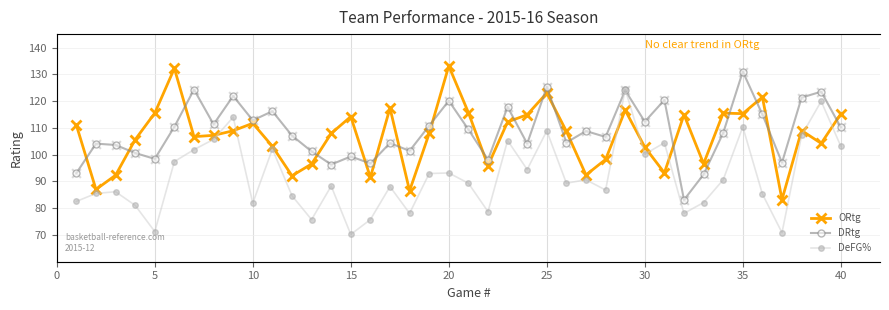

Which series has the largest Y range (max minus min)?

ORtg